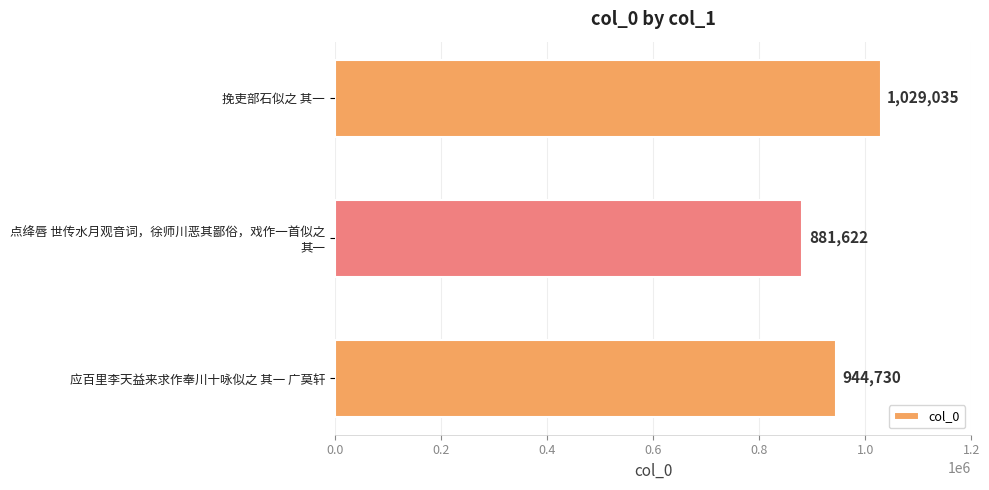

Rank the categories by value from highest to lowest.

挽吏部石似之 其一, 应百里李天益来求作奉川十咏似之 其一 广莫轩, 点绛唇 世传水月观音词，徐师川恶其鄙俗，戏作一首似之
其一